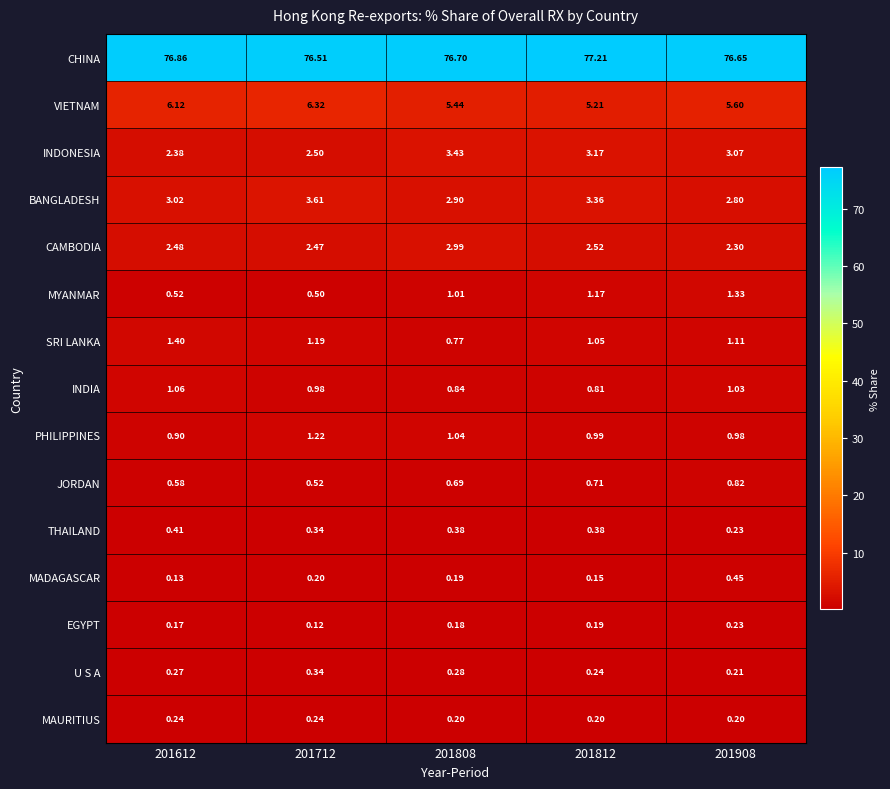

Is the value of MAURITIUS at 201612 greater than the value of JORDAN at 201808?

No